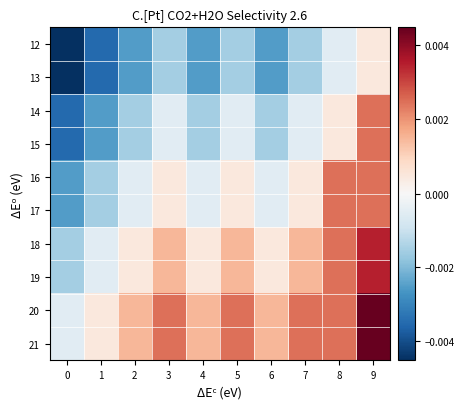

Between 8 and 5, which is larger?

8